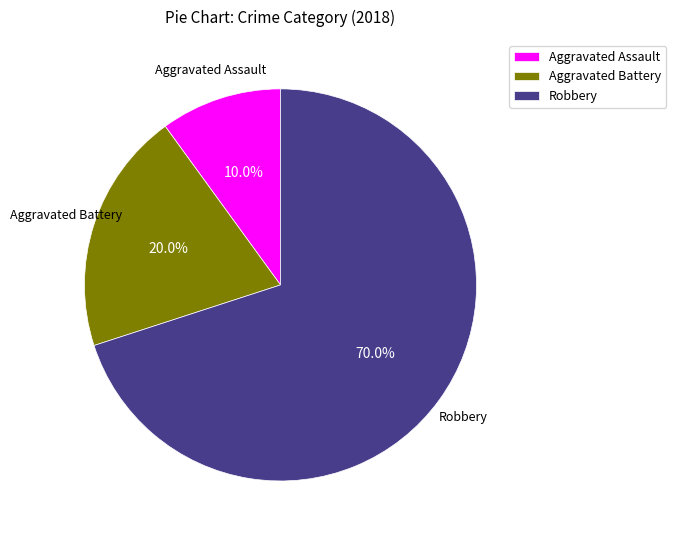

What percentage do Aggravated Battery and Aggravated Assault together represent?

30.0%